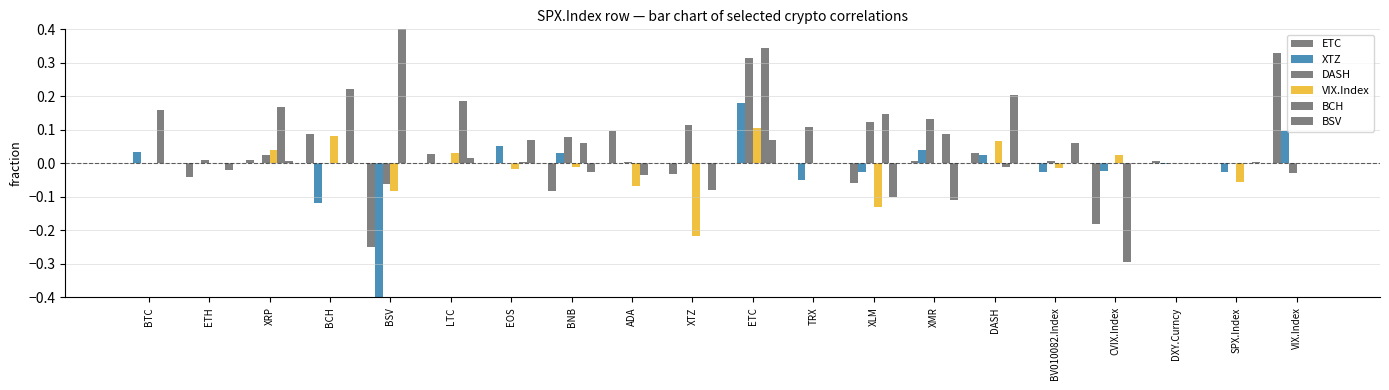

At which label does BSV first exceed 0?

XRP